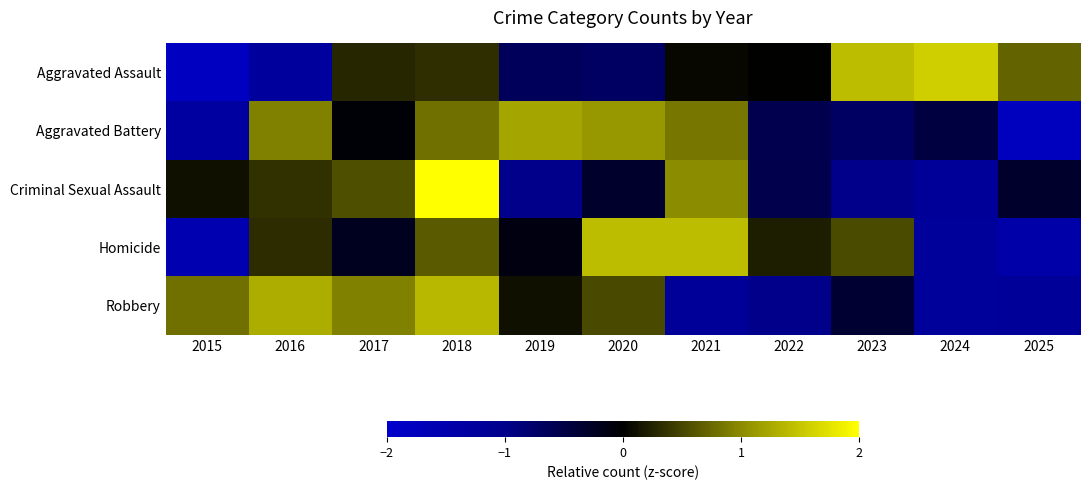

Which series has the widest spread of values?

Criminal Sexual Assault